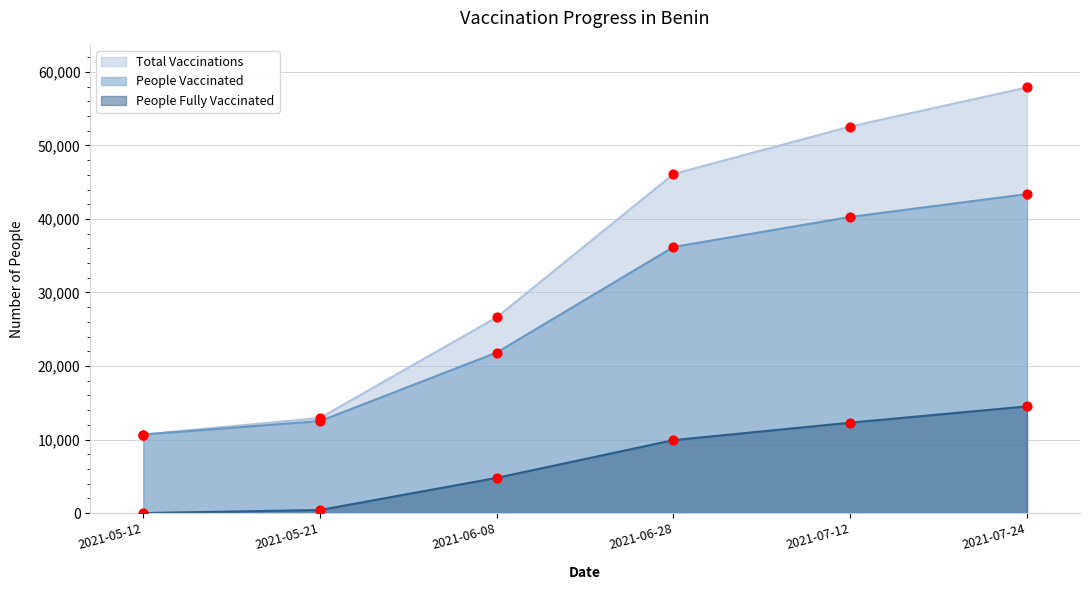

Is the value of total_vaccinations at 2021-05-12 greater than the value of people_vaccinated at 2021-05-12?

No